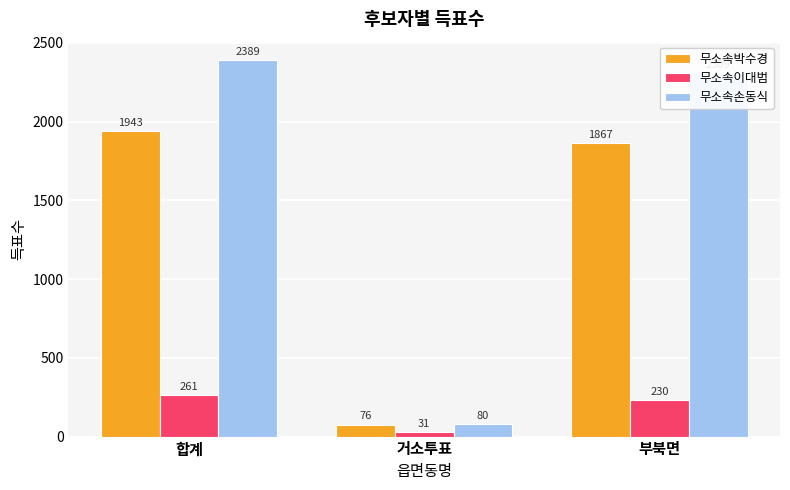

What is the sum of all 무소속이대범 values?

522